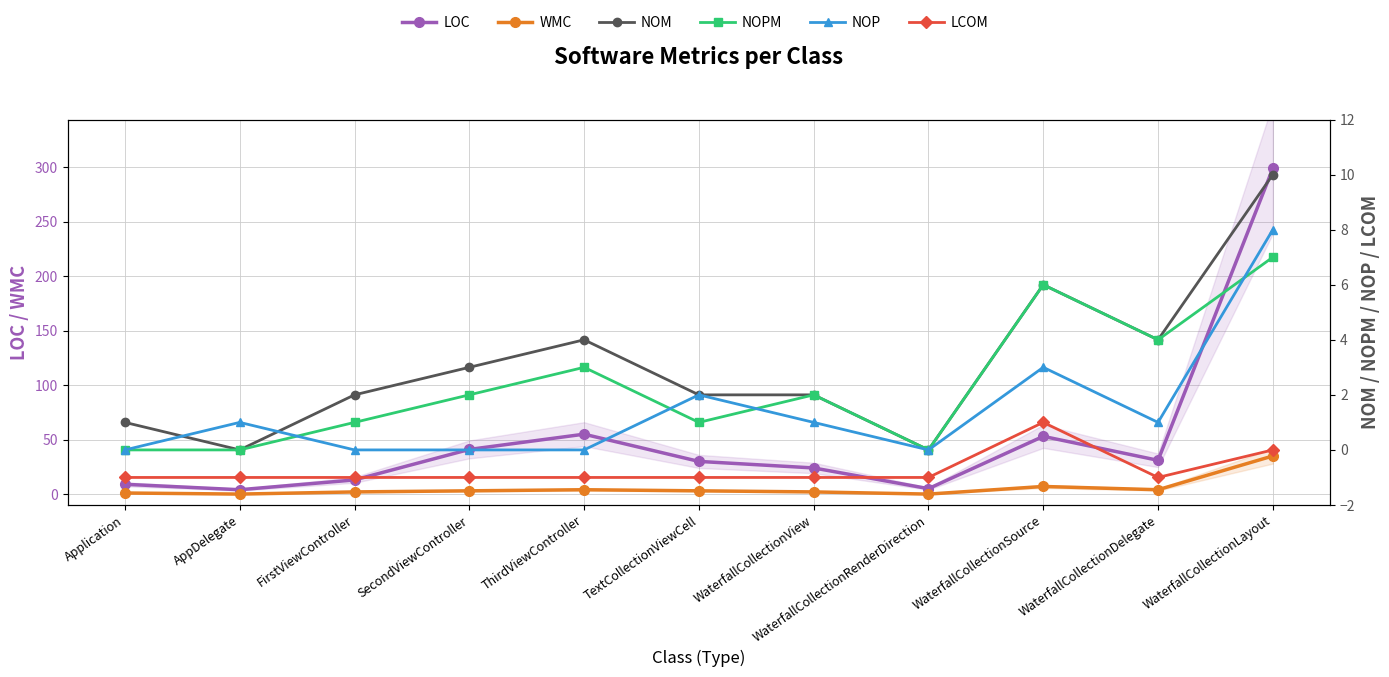

List the series in order of their peak value, lowest first.

LCOM, NOPM, NOP, NOM, WMC, LOC